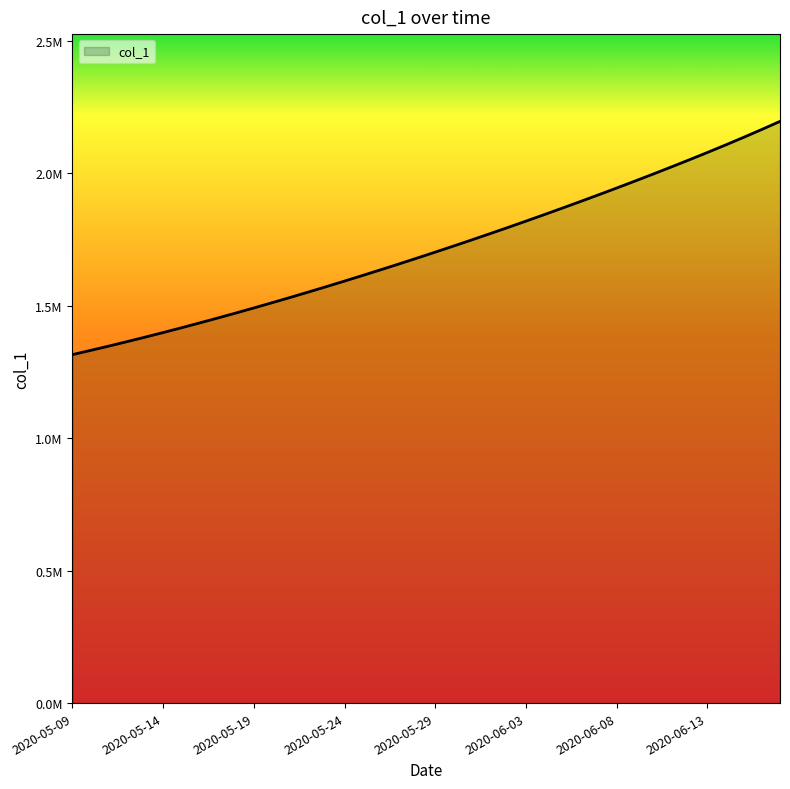

Is this an area chart (filled region under the line)?

Yes